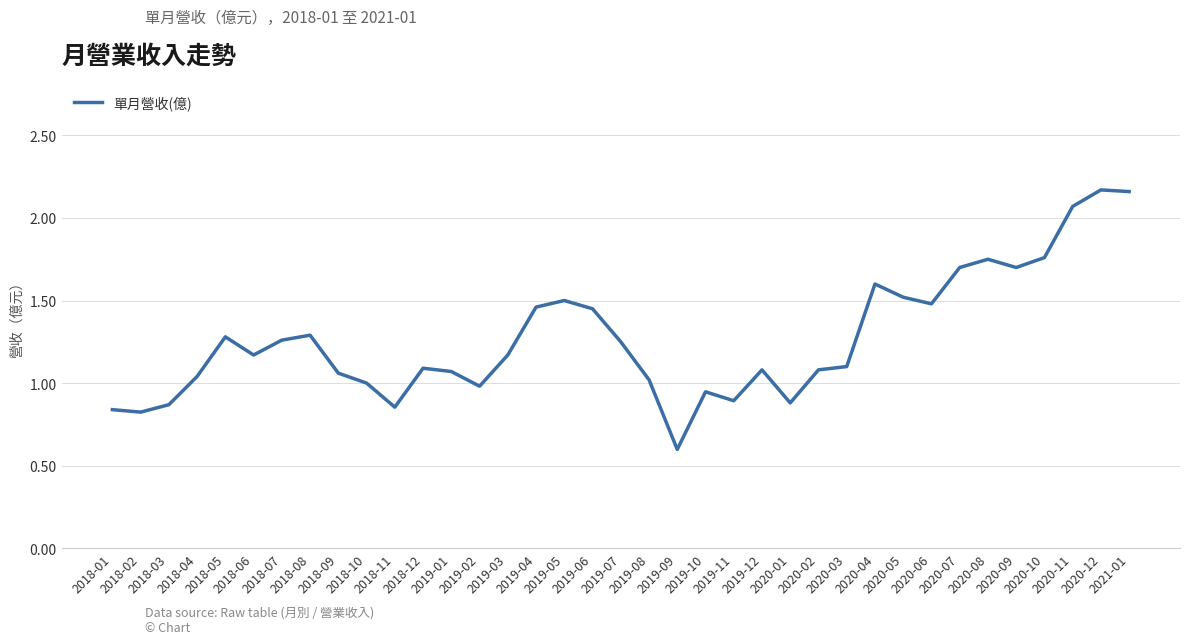

What is the difference between the maximum and minimum values?

1.6